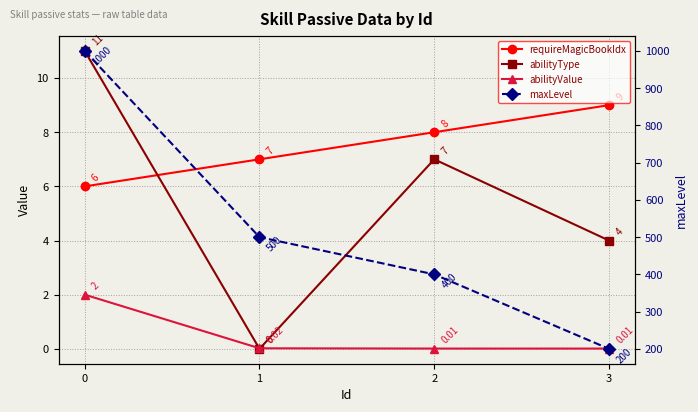

At 0, list the series in order from largest to smallest.

maxLevel, abilityType, requireMagicBookIdx, abilityValue